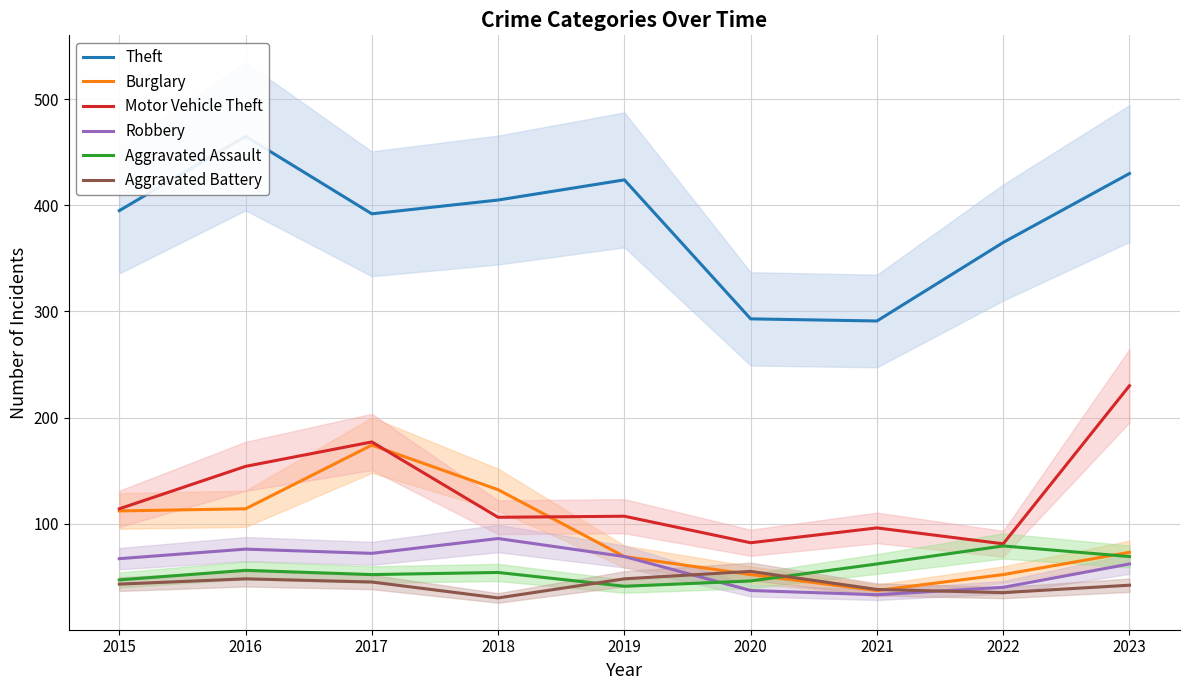

Where is the first local minimum for Theft?

2017